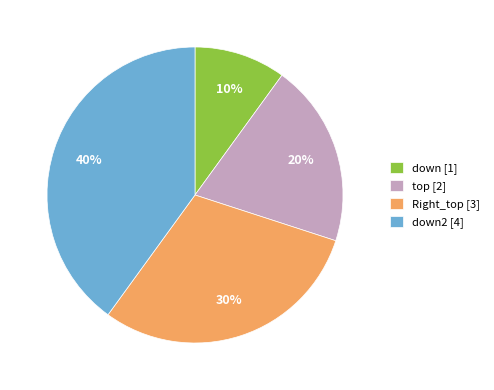

Which category has the biggest portion of the pie?

down2 [4]